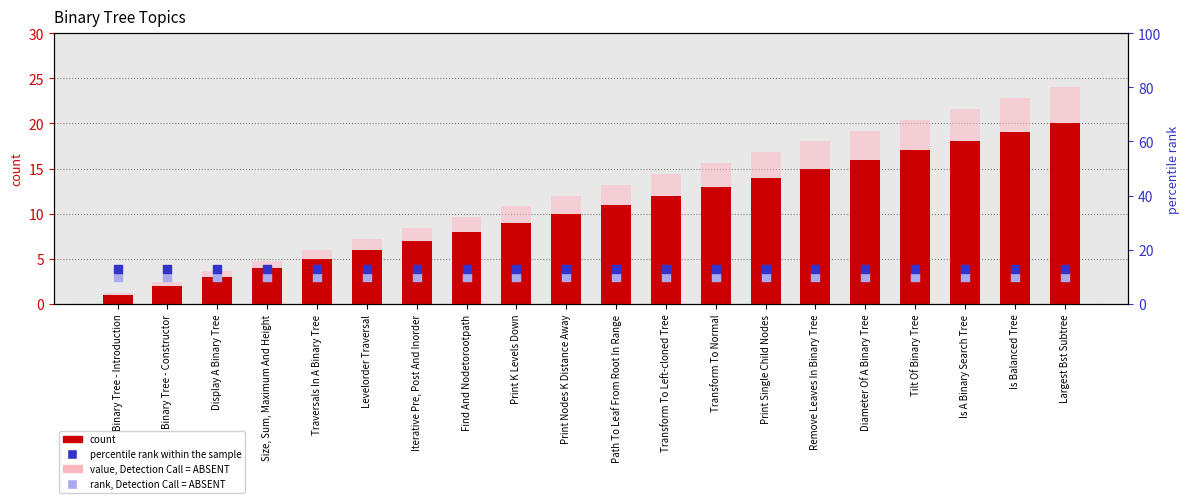

Which series reaches the minimum Y coordinate?

count